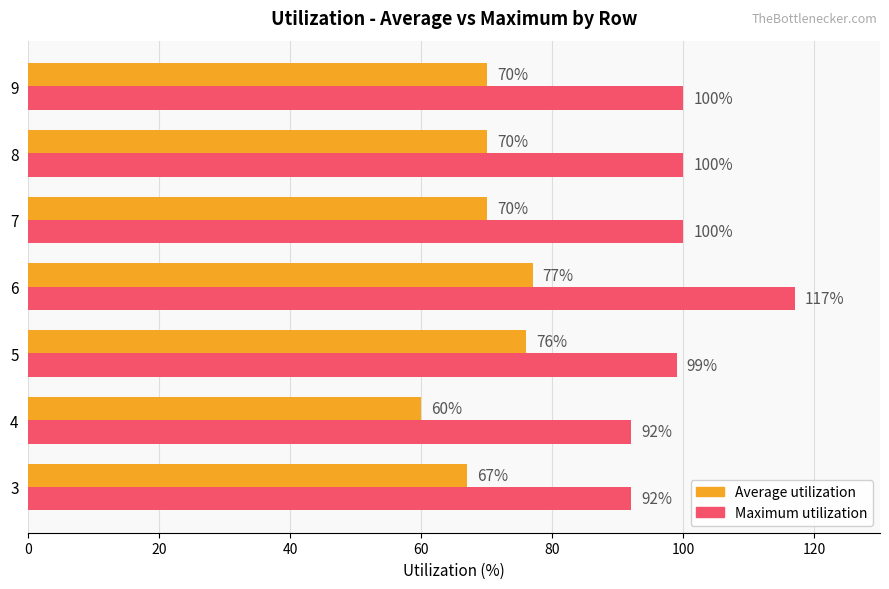

Which series has the largest total across all categories?

Maximum utilization